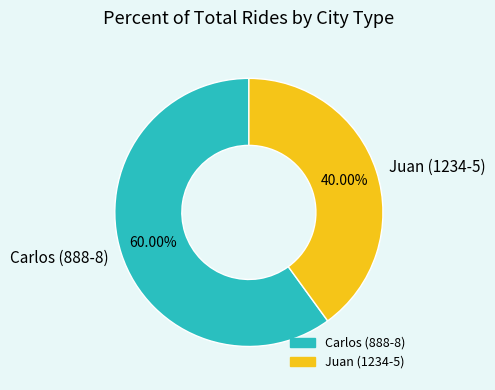

What is the largest slice in the pie chart?

Carlos (888-8)